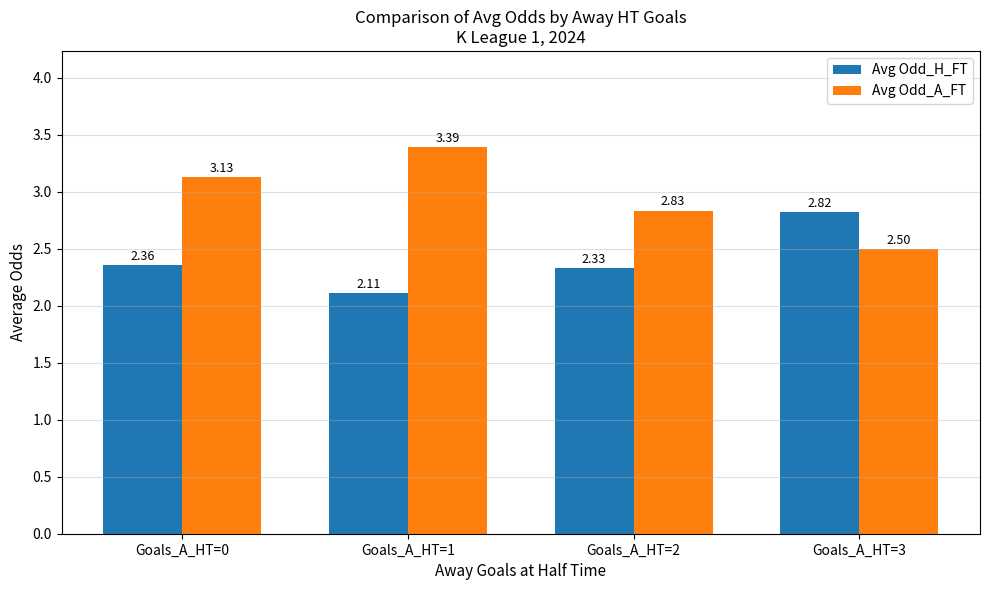

The value of Avg Odd_A_FT at Goals_A_HT=2 is 1.5. True or false?

False